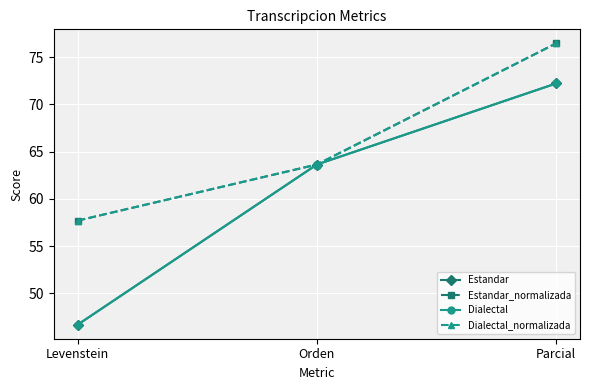

Is this an area chart (filled region under the line)?

No